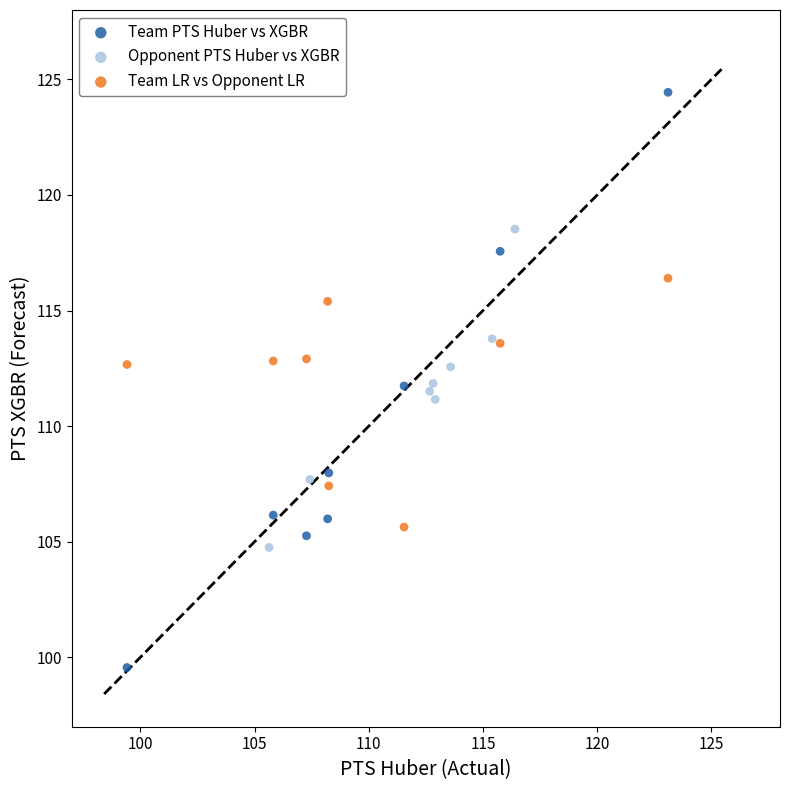

Which series has the largest Y range (max minus min)?

Team PTS Huber vs XGBR